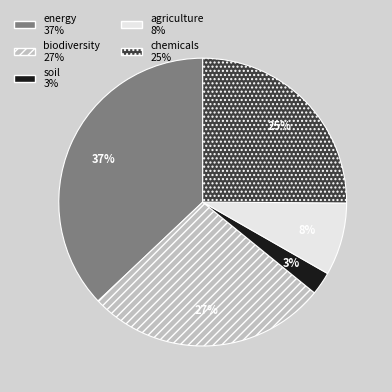

Does any single category account for the majority?

No